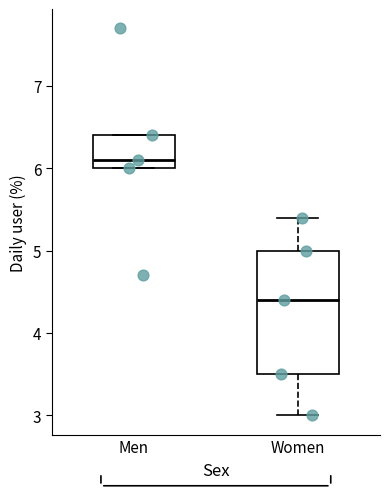

Where is the upper edge of the box for Women on the y-axis? The values are not printed on the chart, so give them approximately, as read against the axis.

5.0